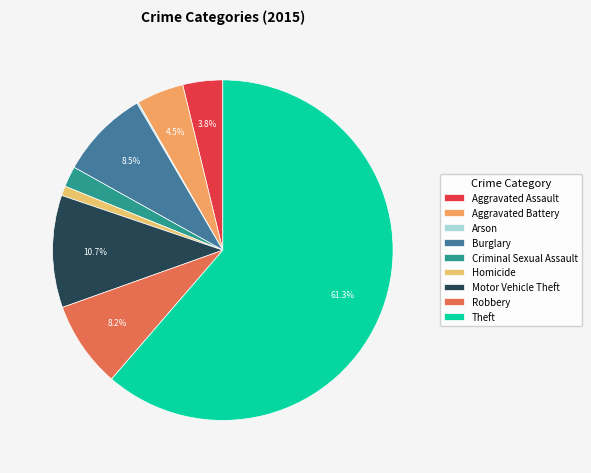

To the nearest percent, what portion does Criminal Sexual Assault represent?

2%